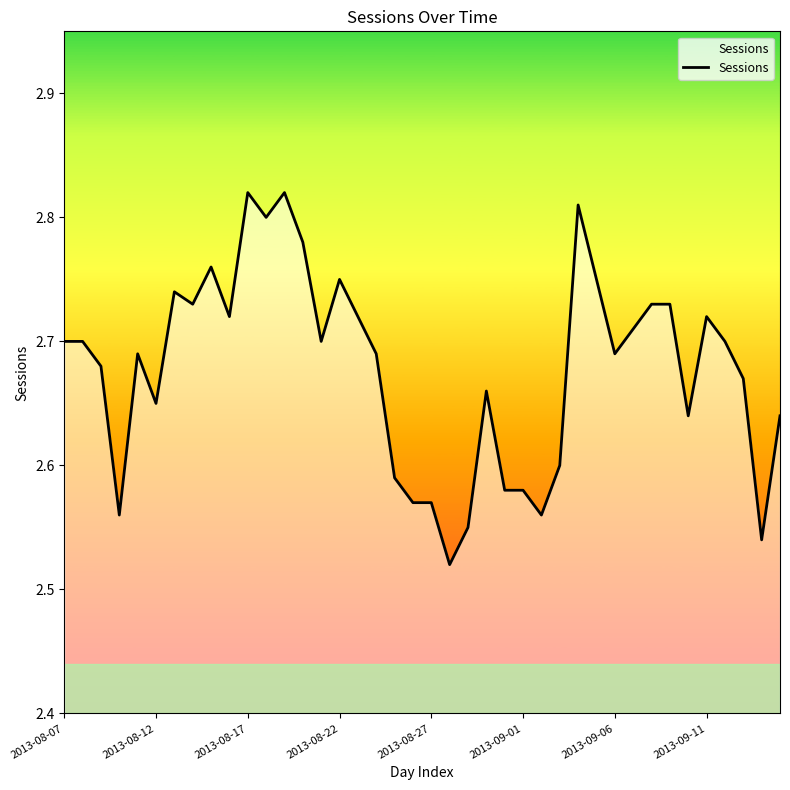

How many categories are shown in the chart?

40